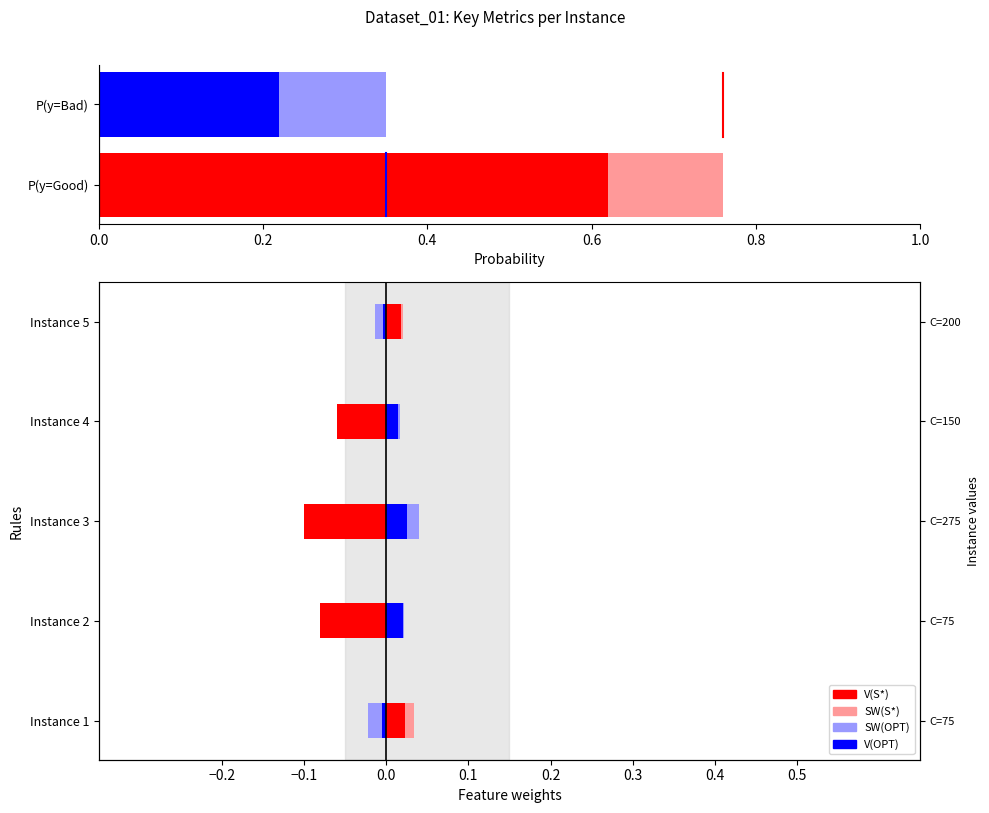

What is the difference between the maximum and minimum values in the SW(S*) series?

0.1